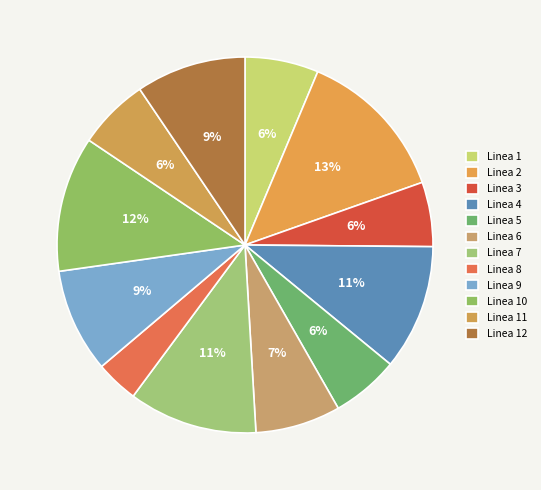

Does any single category account for the majority?

No